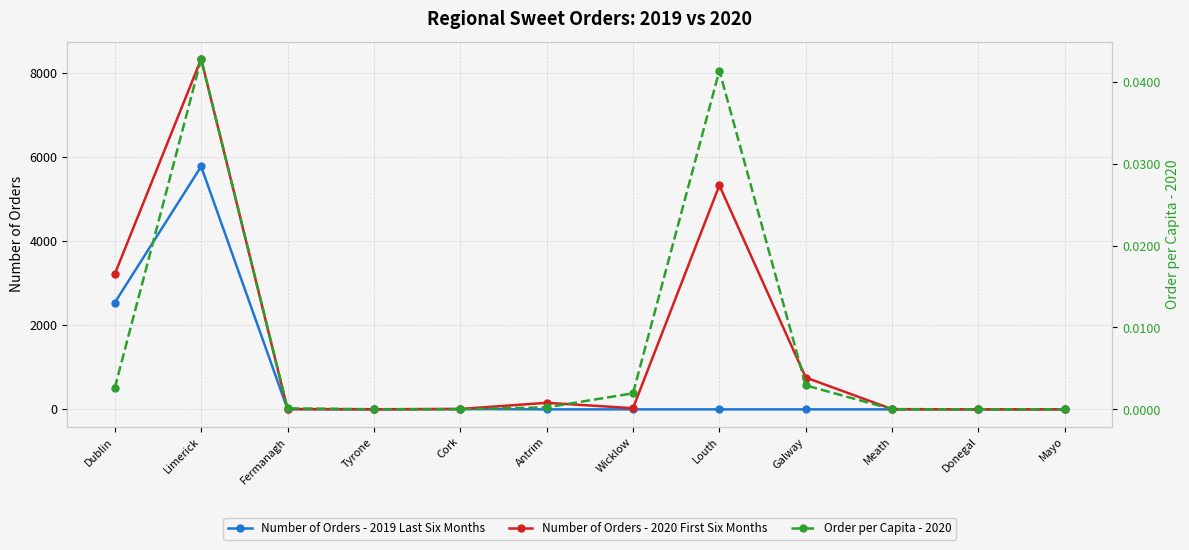

Which series has the largest total across all categories?

Number of Orders - 2020 First Six Months